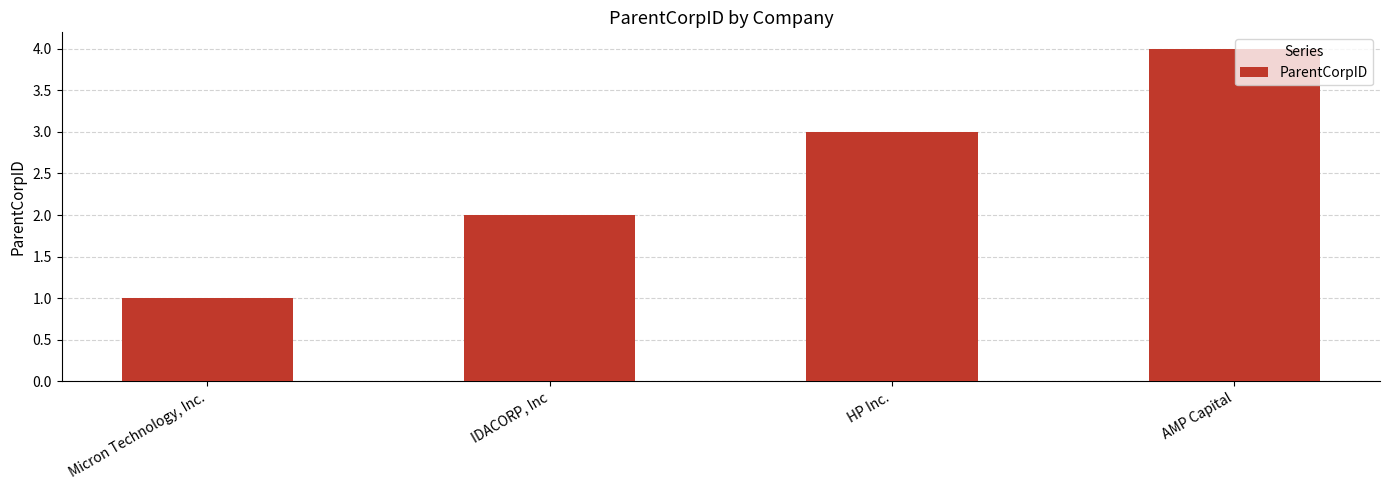

What is the sum of all values?

10